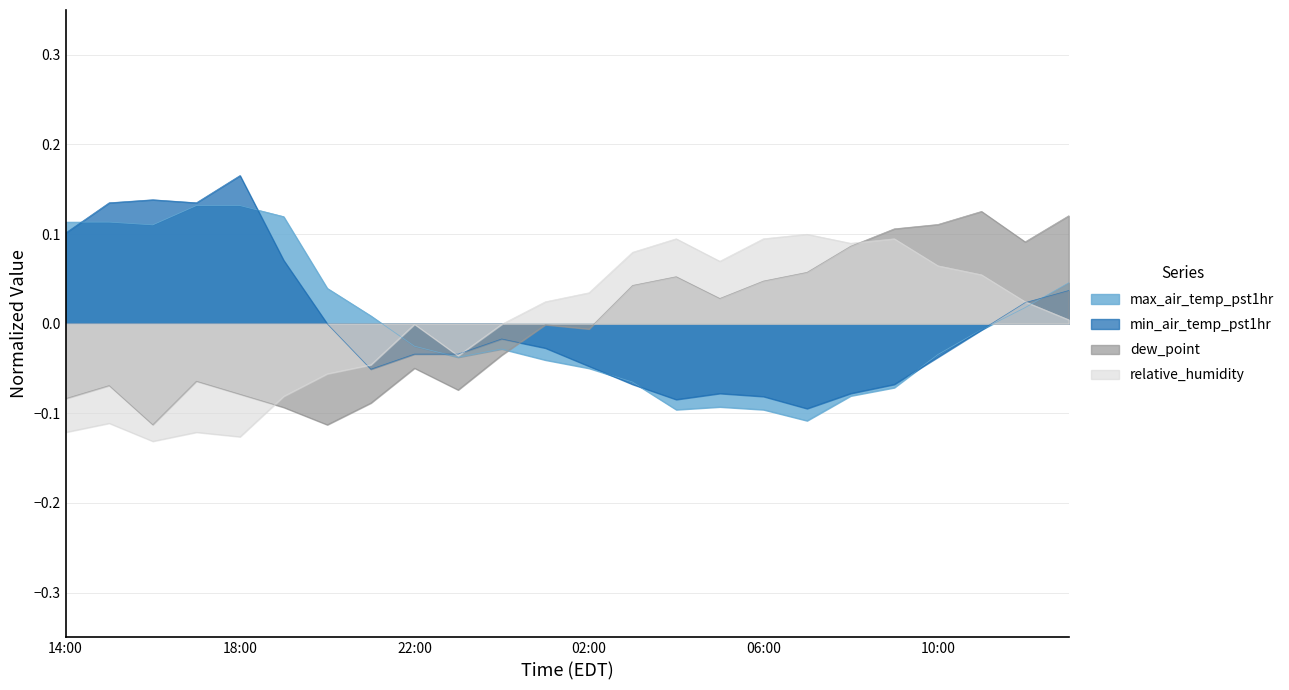

Which category has the highest value in the dew_point series?

11:00